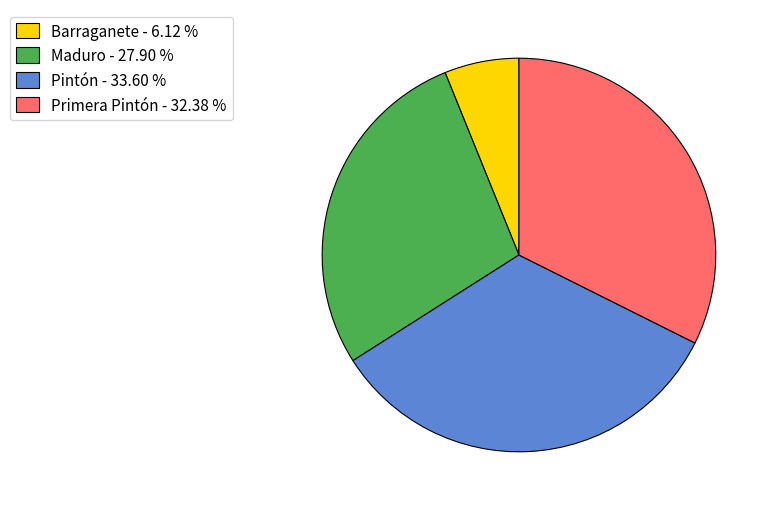

Is there a majority slice in this chart?

No